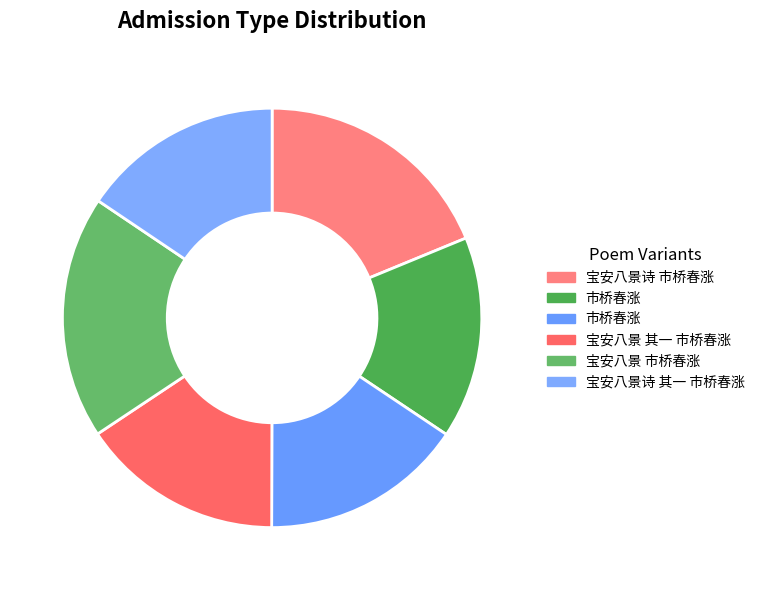

Count the number of slices in the pie.

6